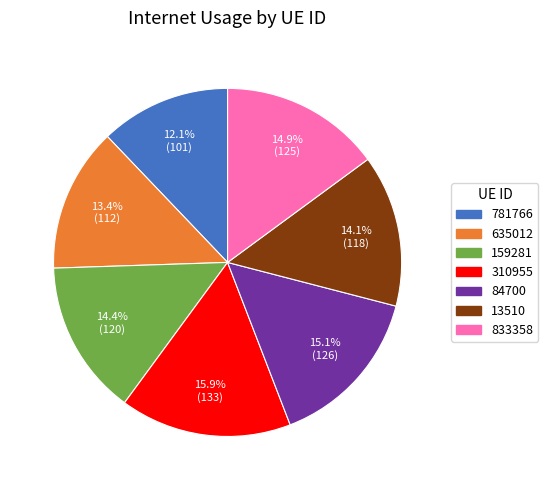

To the nearest percent, what portion does 159281 represent?

14%